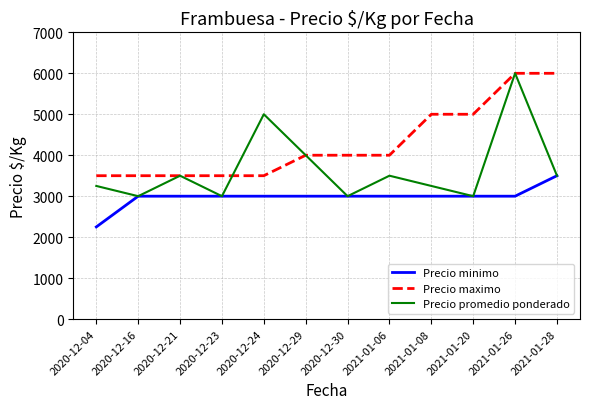

The value of Precio maximo at 2020-12-24 is 3500. True or false?

True